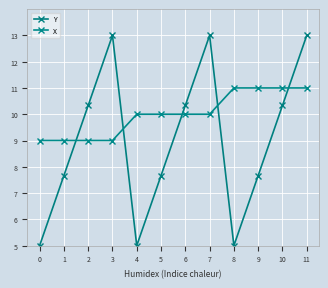

Between 0 and 6, which series saw the biggest shift?

Y